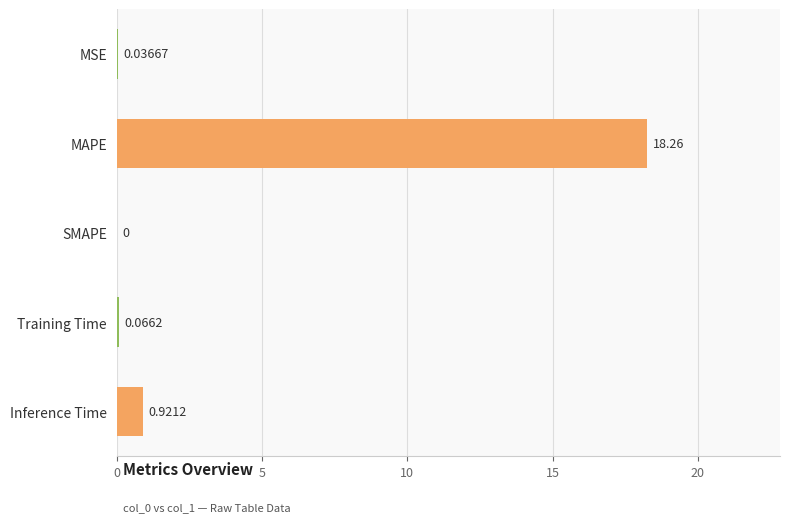

What is the sum of all values?

19.3